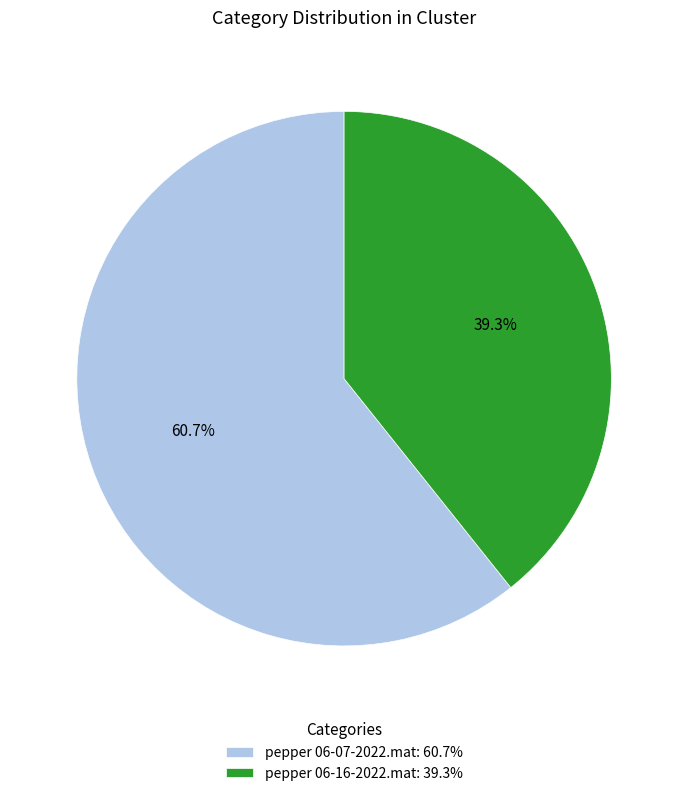

What percentage do pepper 06-16-2022.mat and pepper 06-07-2022.mat together represent?

100.0%